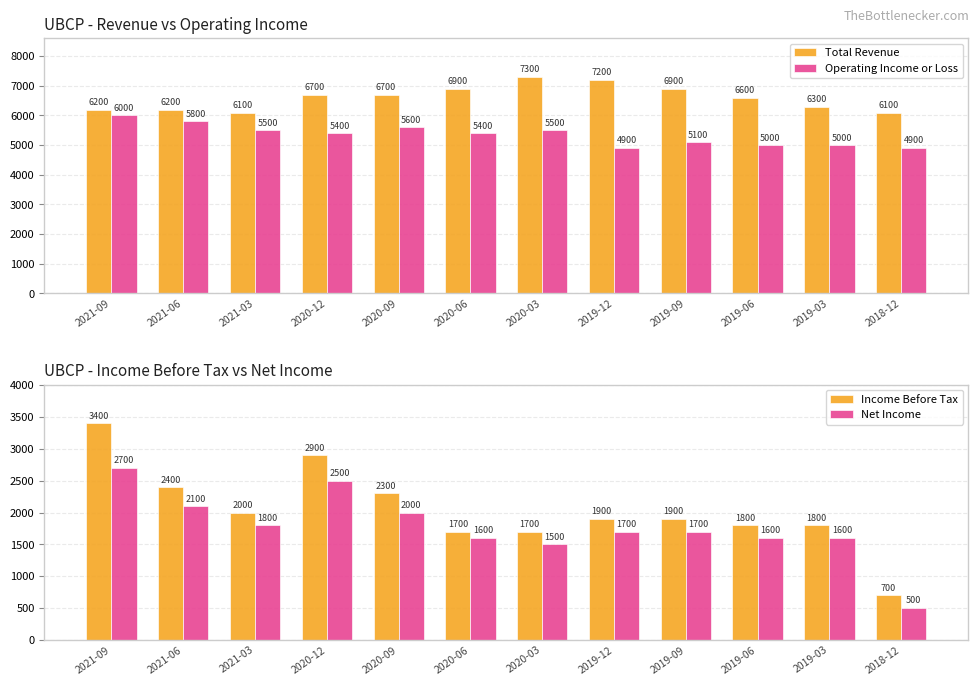

What is the value of the Net Income bar at the 10th from the left?

1600